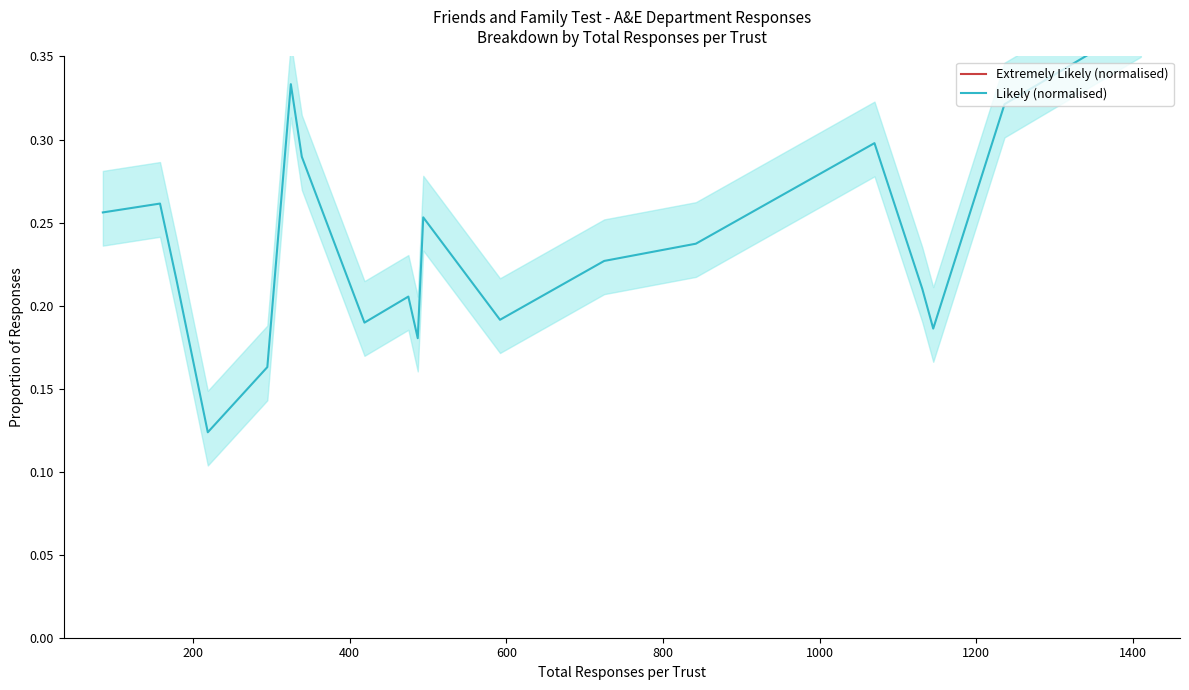

How many interior local valleys does the Likely (normalised) series have?

5